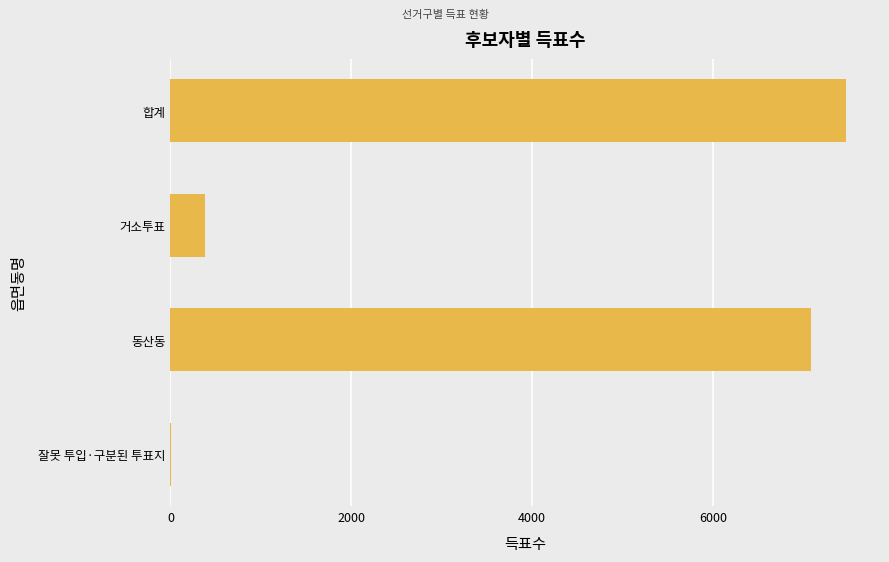

At which label is the value closest to 3740?

동산동